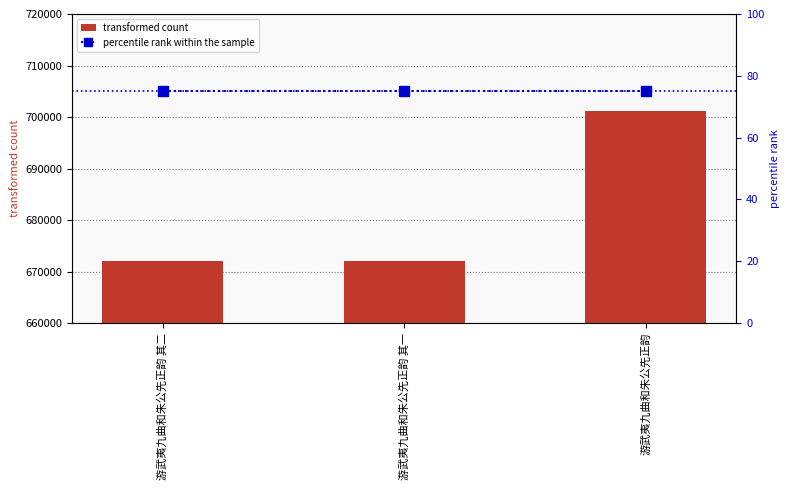

Does the chart contain stacked bars?

No